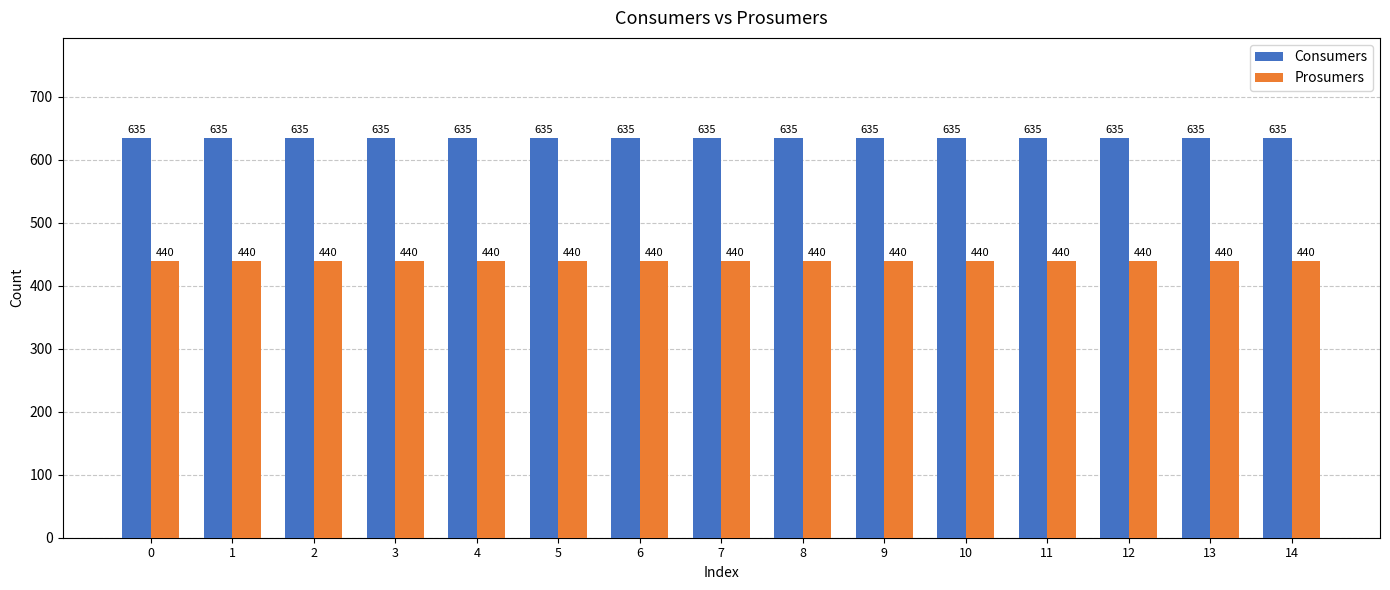

What is the difference between the highest and lowest values at 9?

195